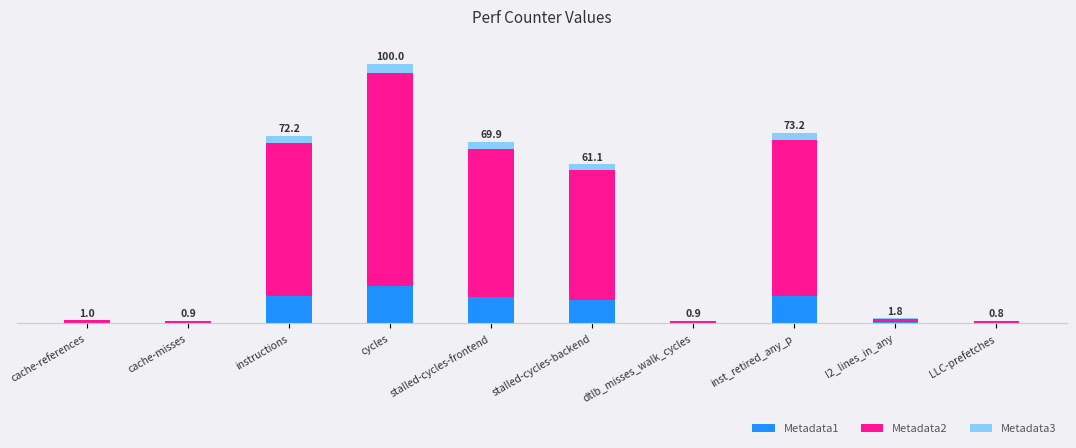

Are the bars grouped side by side (vs. stacked)?

No